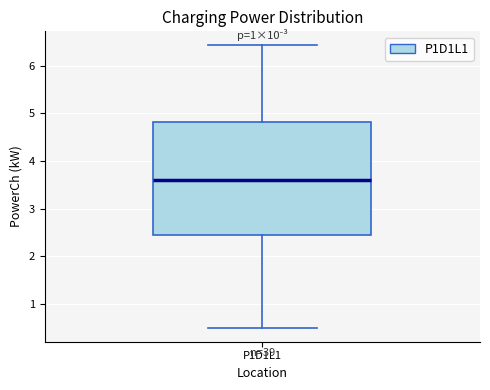

Where does the upper whisker of the box for P1D1L1 end on the y-axis? The values are not printed on the chart, so give them approximately, as read against the axis.

6.4